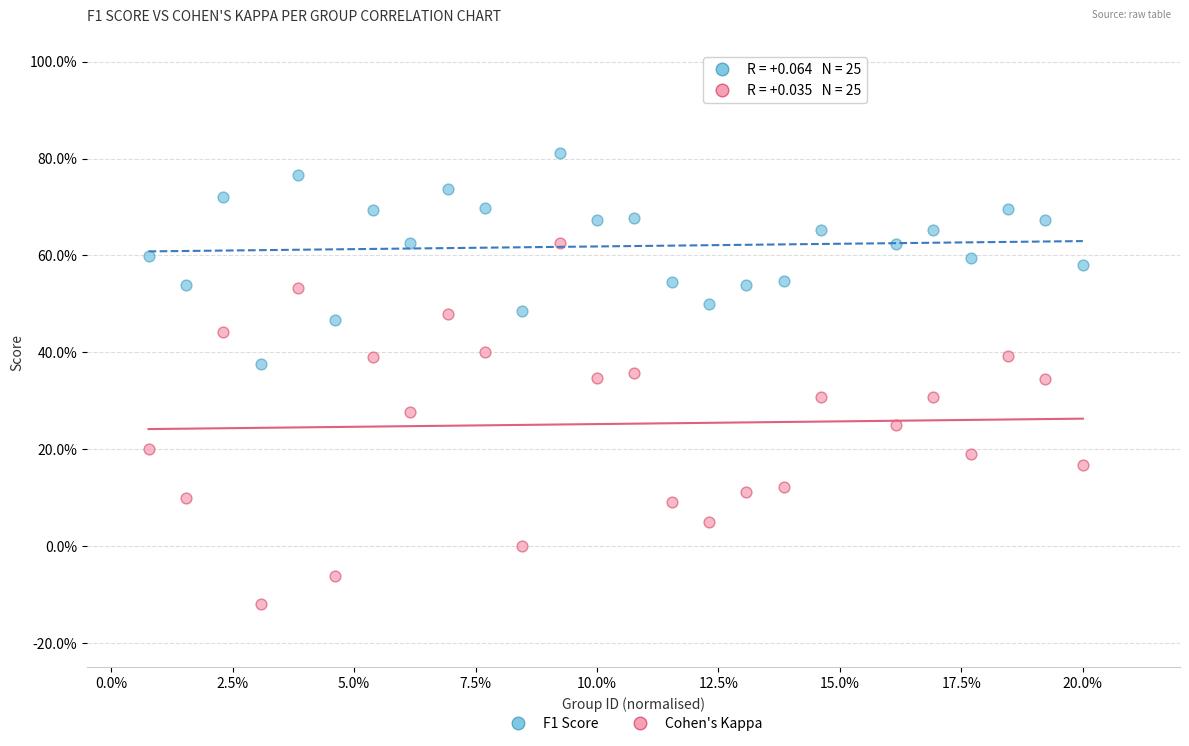

Which series contains the lowest Y value?

Cohen's Kappa